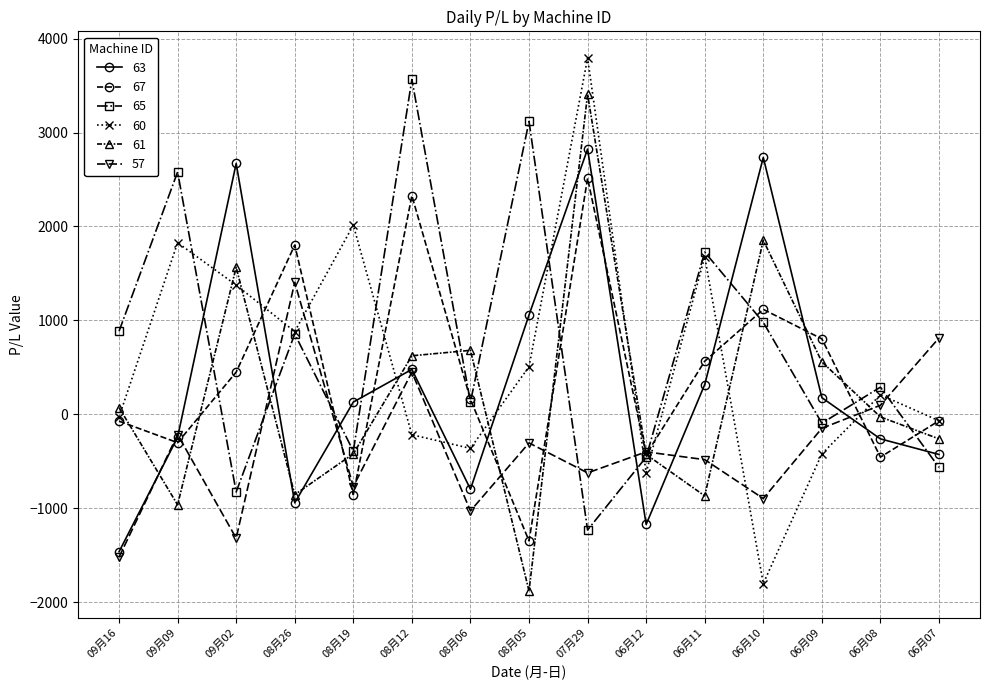

What is the label of the 3rd point from the right?

06月09